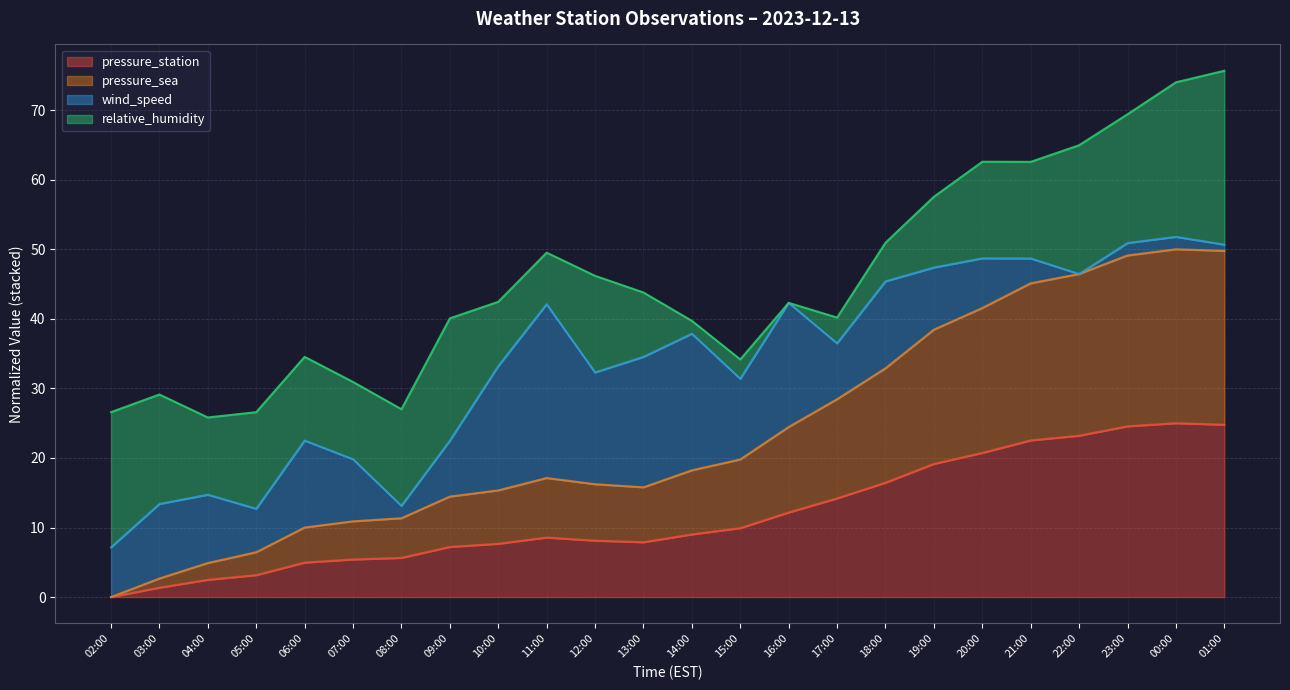

What is the total value across all series at 14:00?

39.7